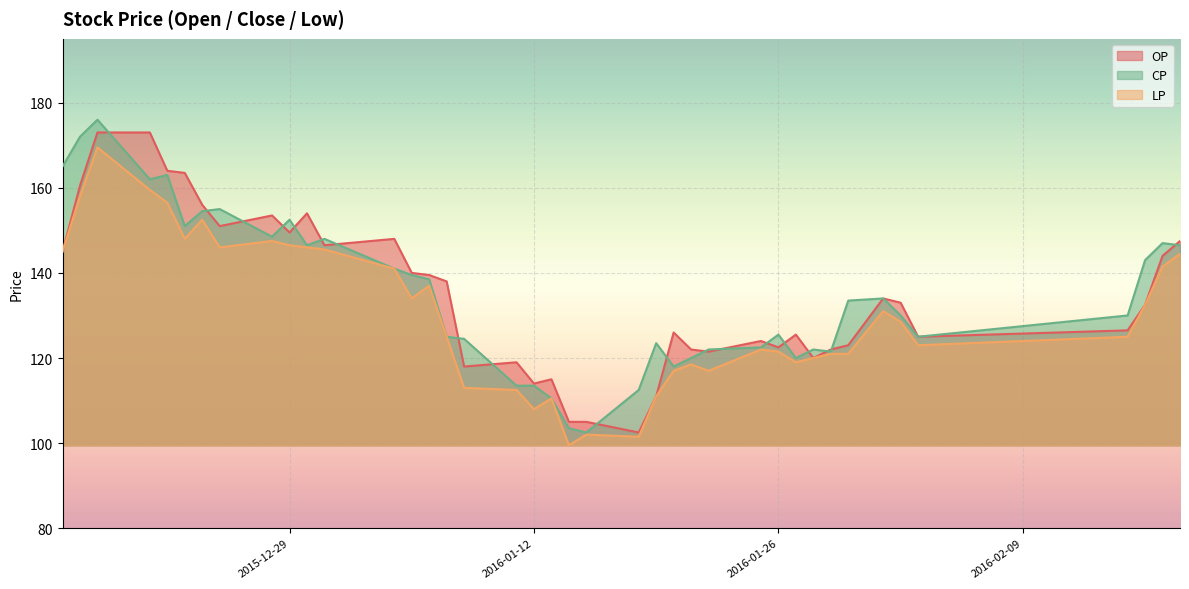

Which series has the widest spread of values?

CP